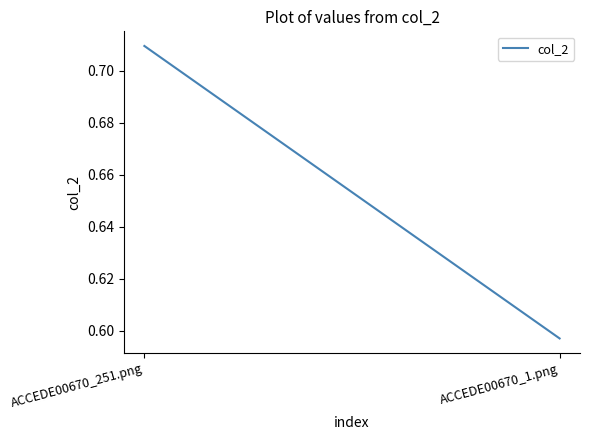

What is the smallest value displayed?

0.6